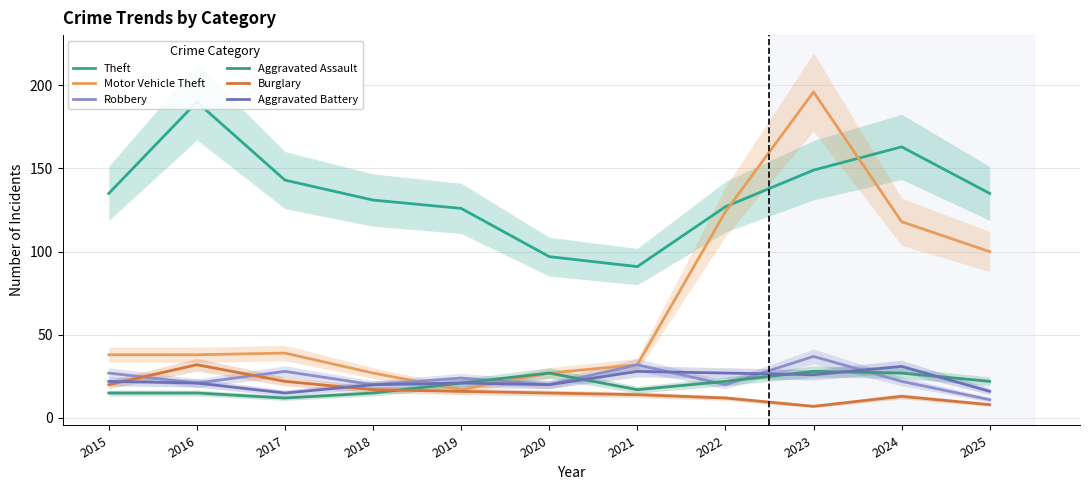

Does the chart display data point markers on the line(s)?

No